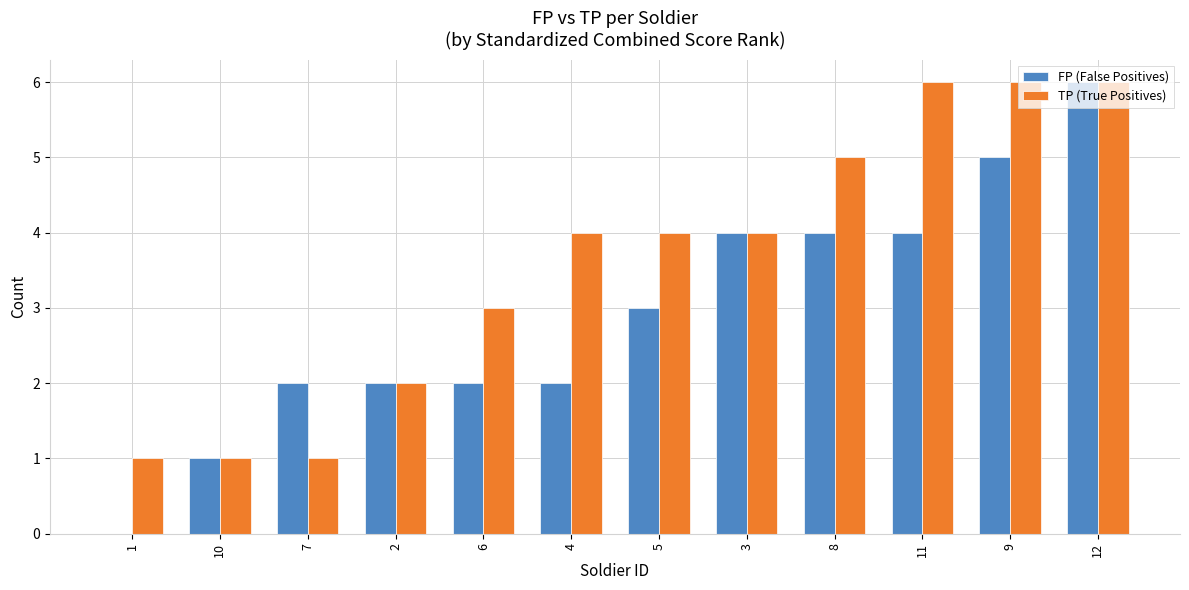

Which series has the largest total across all categories?

TP (True Positives)